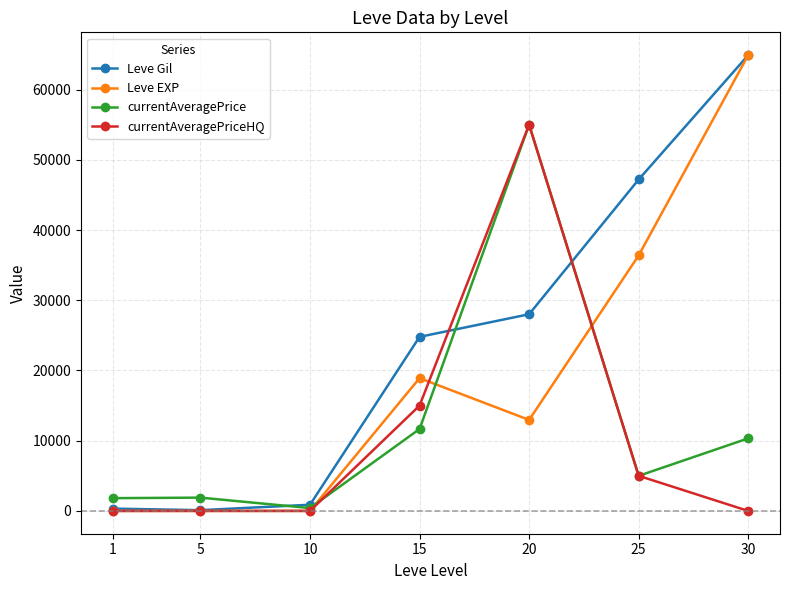

Which series has the largest range (max minus min)?

Leve EXP